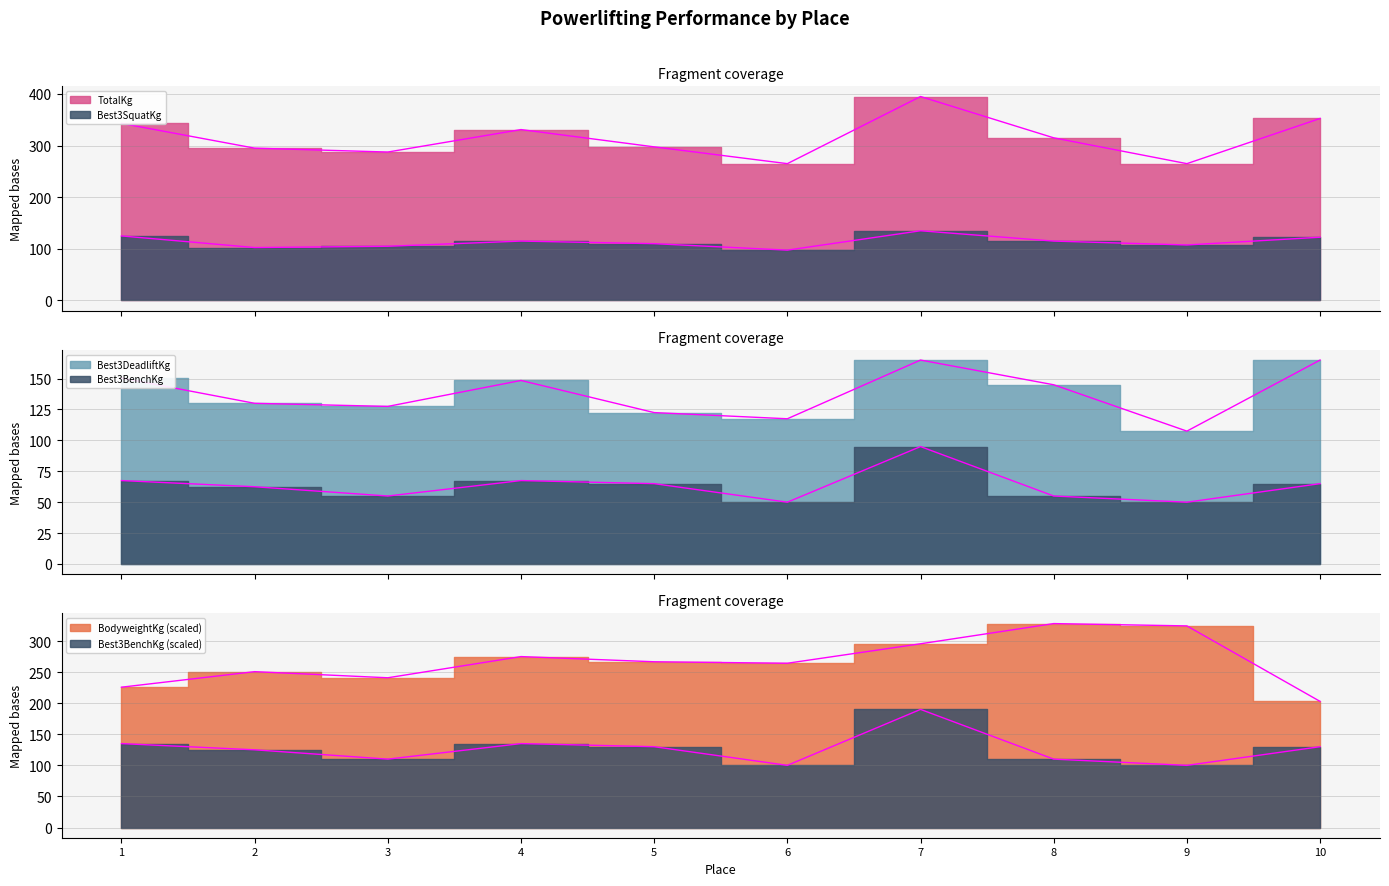

What is the difference between the maximum and minimum values in the TotalKg series?

130.0